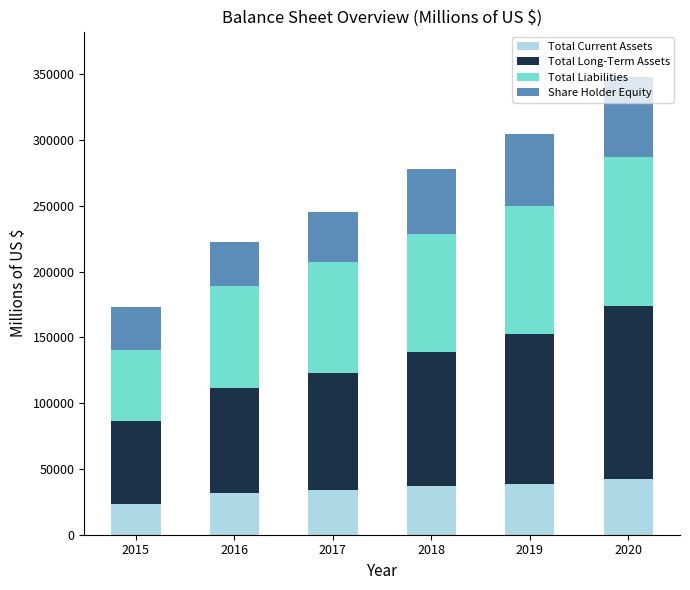

How many distinct data groups are displayed?

4